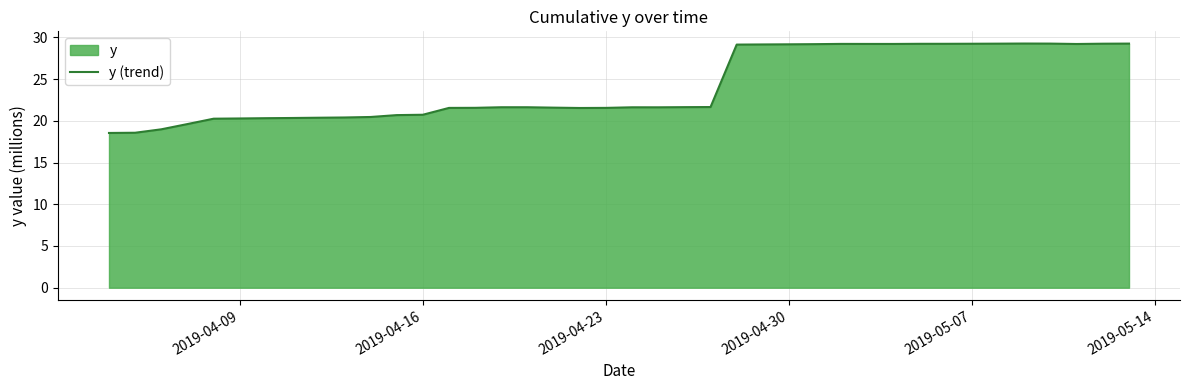

What is the minimum value shown in the chart?

18.5